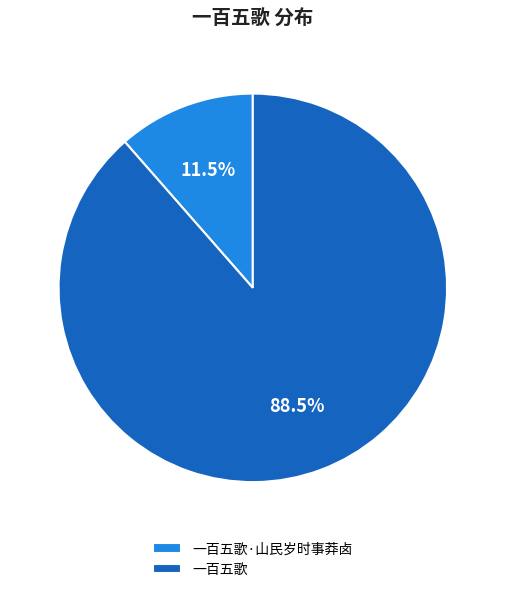

What is the ratio of the value at 一百五歌 to the value at 一百五歌·山民岁时事莽卤?

7.7